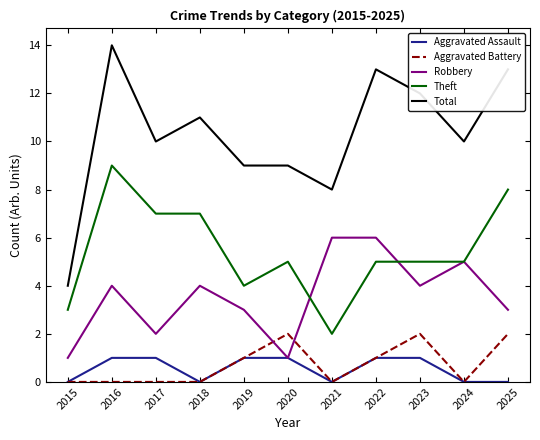

The Theft series shows 5 at 2022. True or false?

True